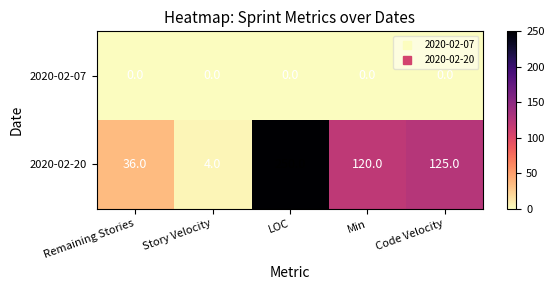

Rank the series at Code Velocity from highest to lowest value.

2020-02-20, 2020-02-07